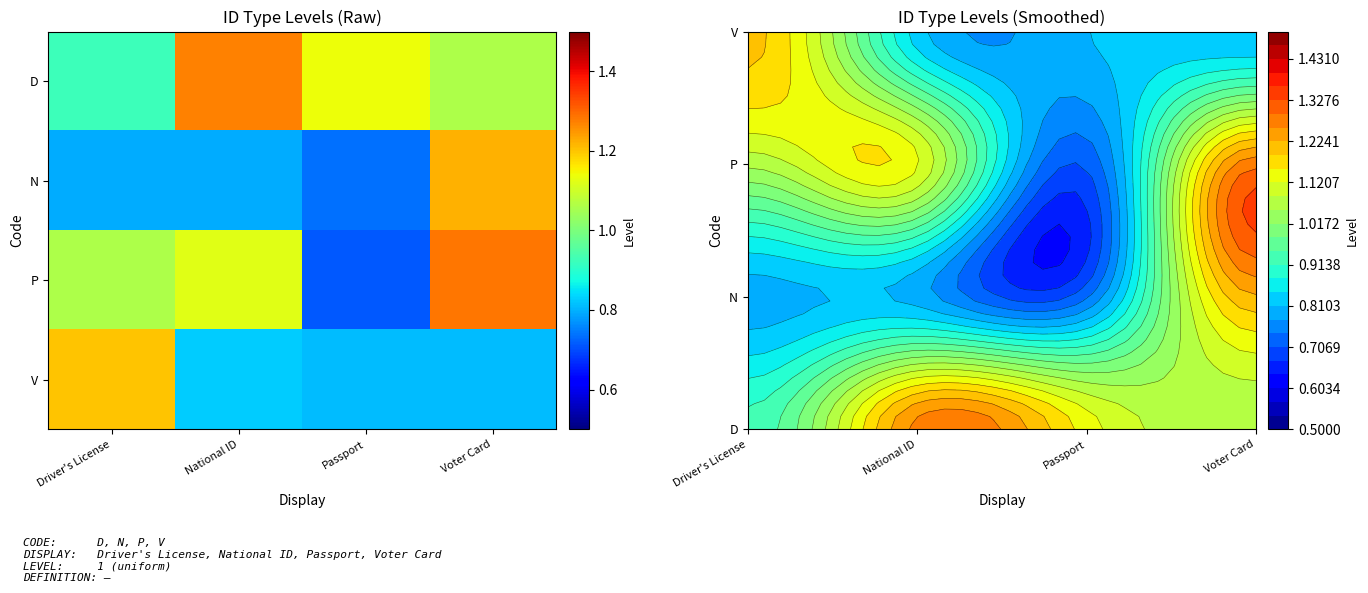

At how many categories does at least one series exceed 0?

4